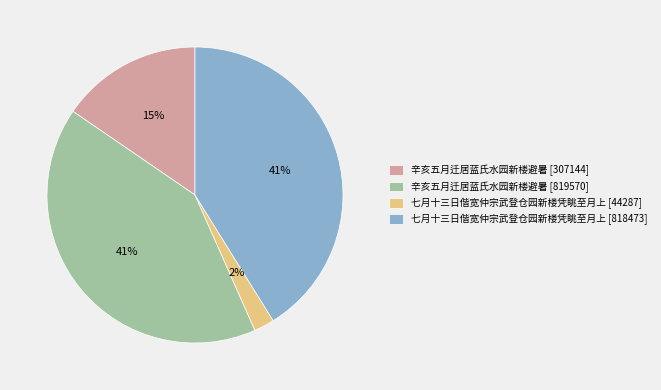

Do 七月十三日偕宽仲宗武登仓园新楼凭眺至月上 [818473] and 辛亥五月迁居蓝氏水园新楼避暑 [307144] together represent more than half of the pie?

Yes